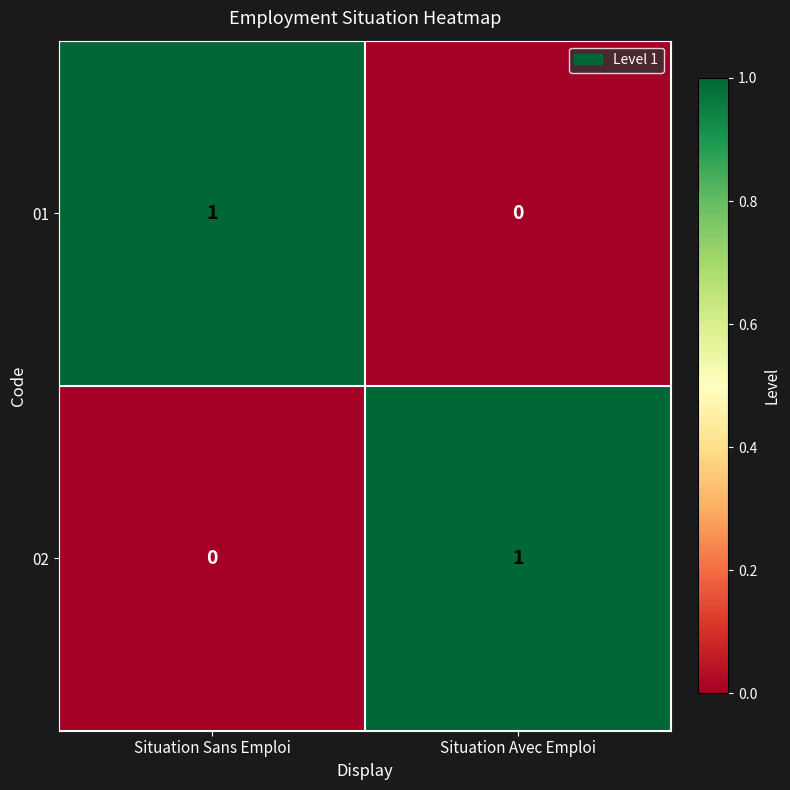

Reading left to right, transcribe all the data shown in this chart.

01: 1	0
02: 0	1